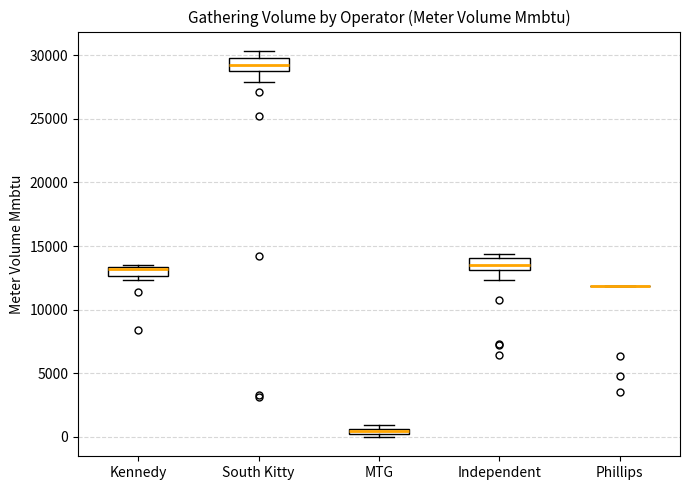

Where does the median line of the box for Kennedy sit on the y-axis? The values are not printed on the chart, so give them approximately, as read against the axis.

13000